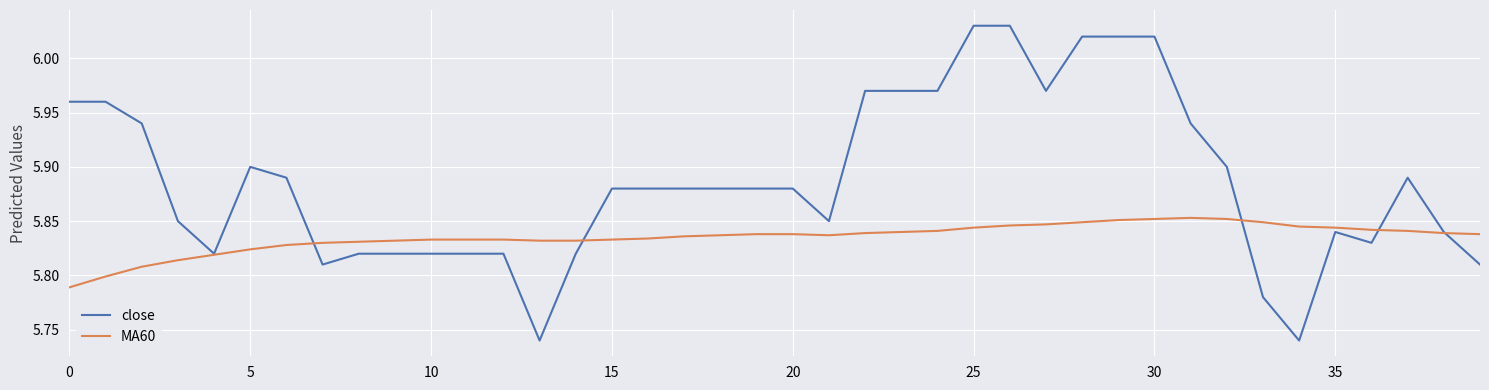

Which series has the largest total across all categories?

close